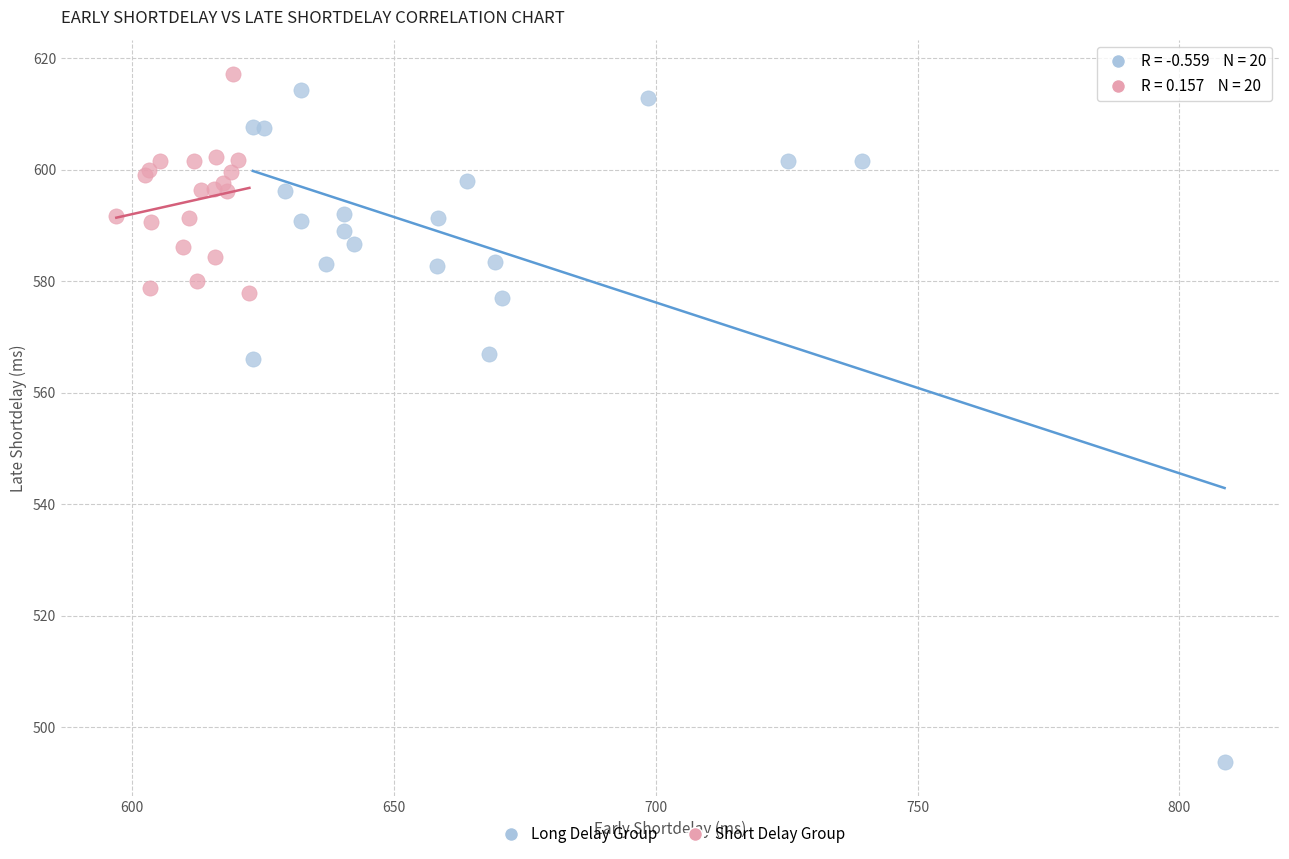

Which series reaches the minimum Y coordinate?

Long Delay Group